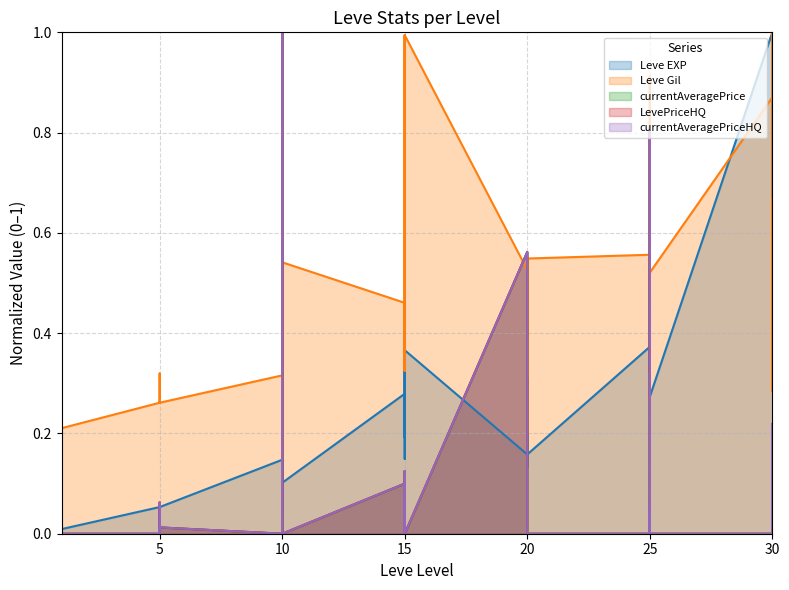

True or false: Leve EXP has a value of 0.1 at 10.

False